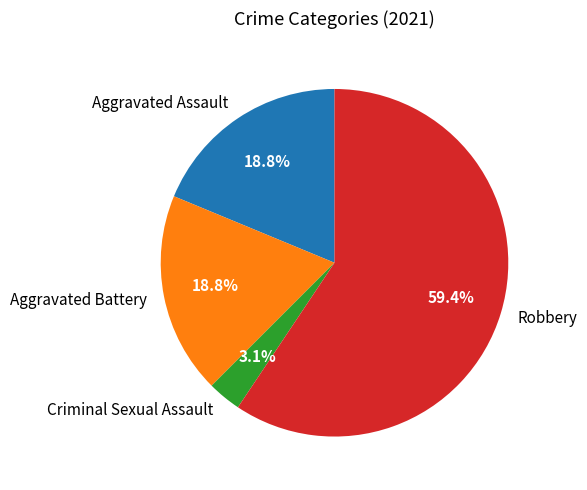

True or false: Robbery accounts for 59% of the total.

True